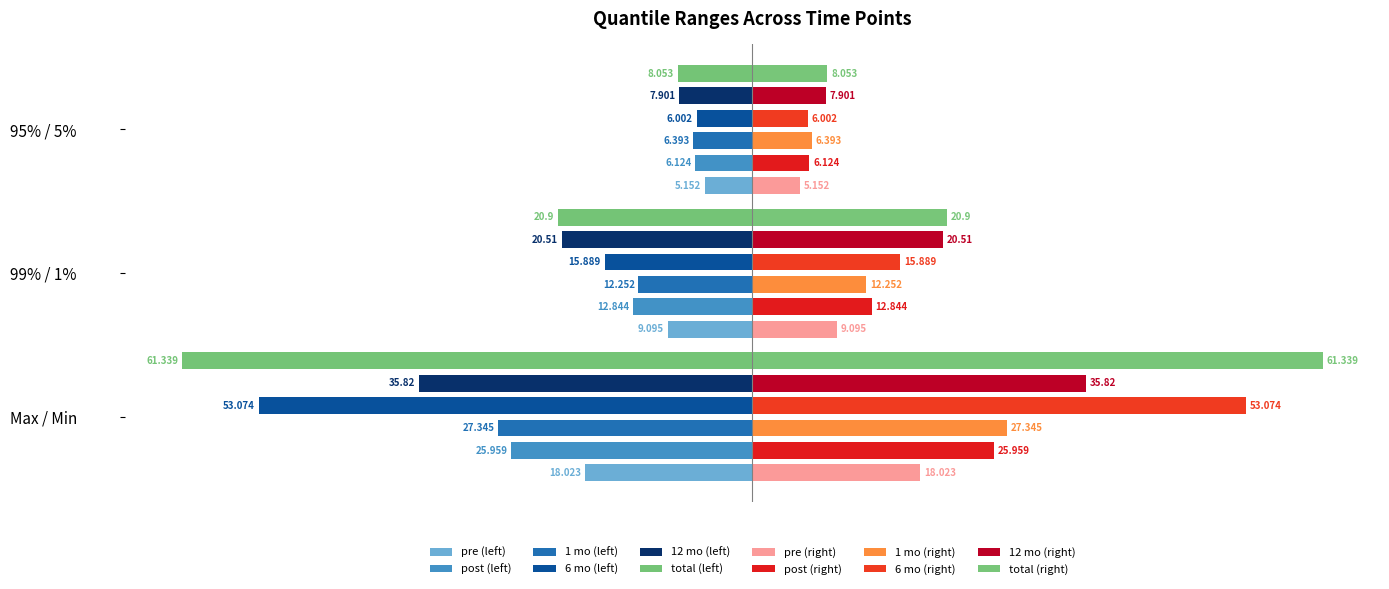

True or false: 12 mo has a value of -63.0 at Max / Min.

False